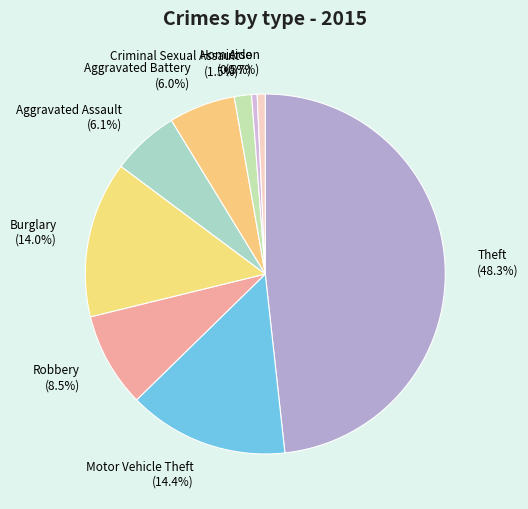

Is there a majority slice in this chart?

No